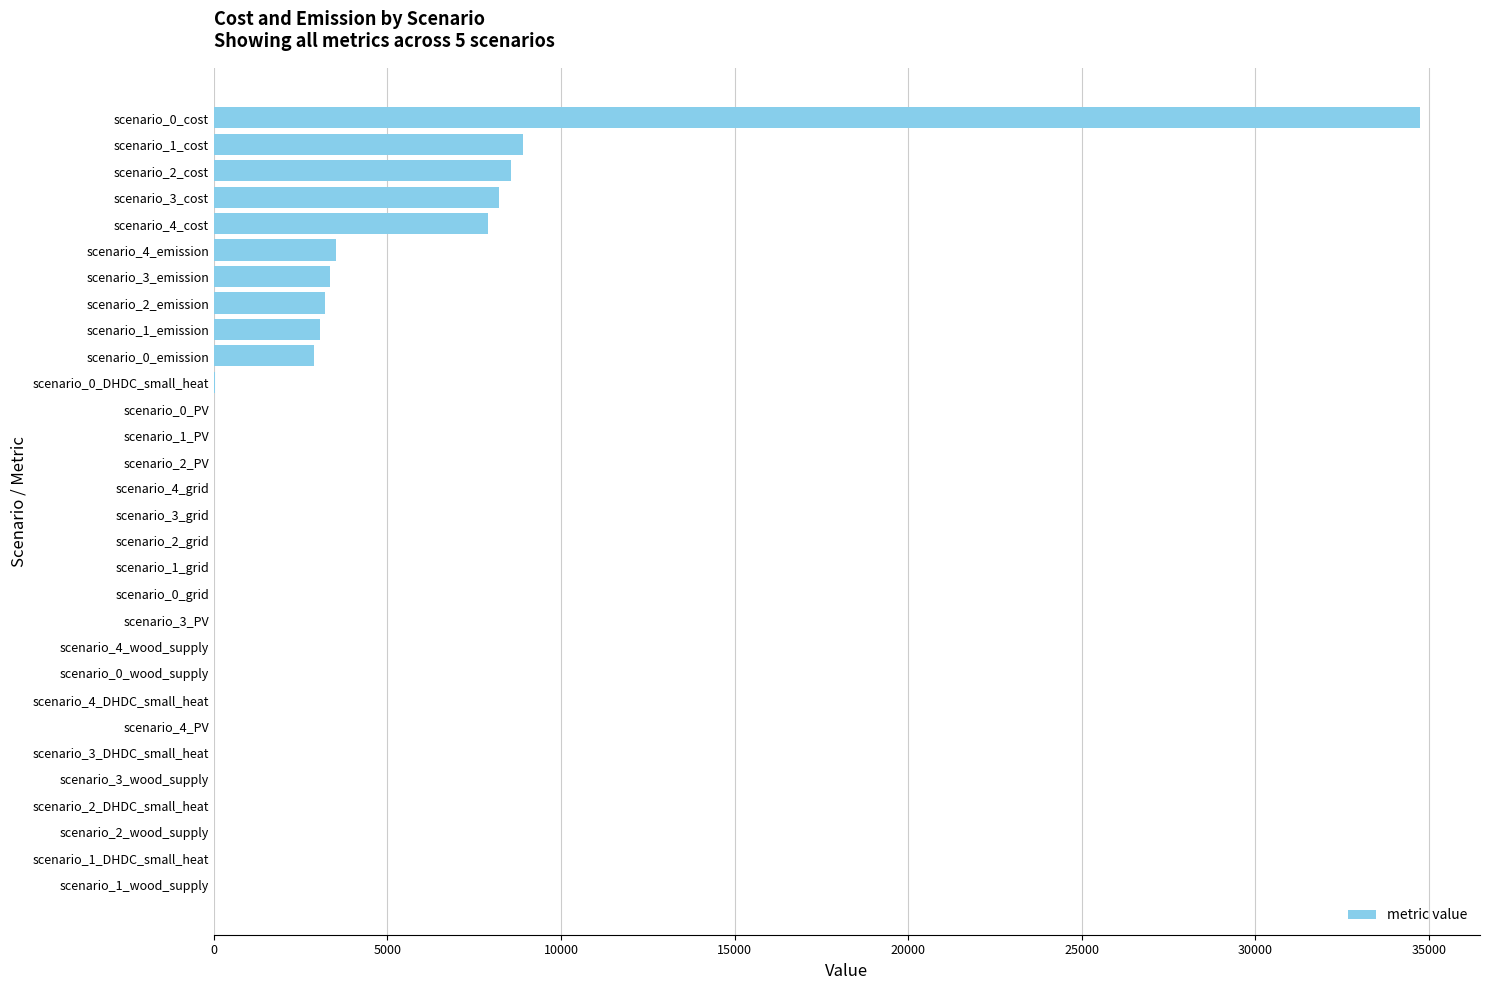

Which label corresponds to the largest value in the chart?

scenario_0_cost